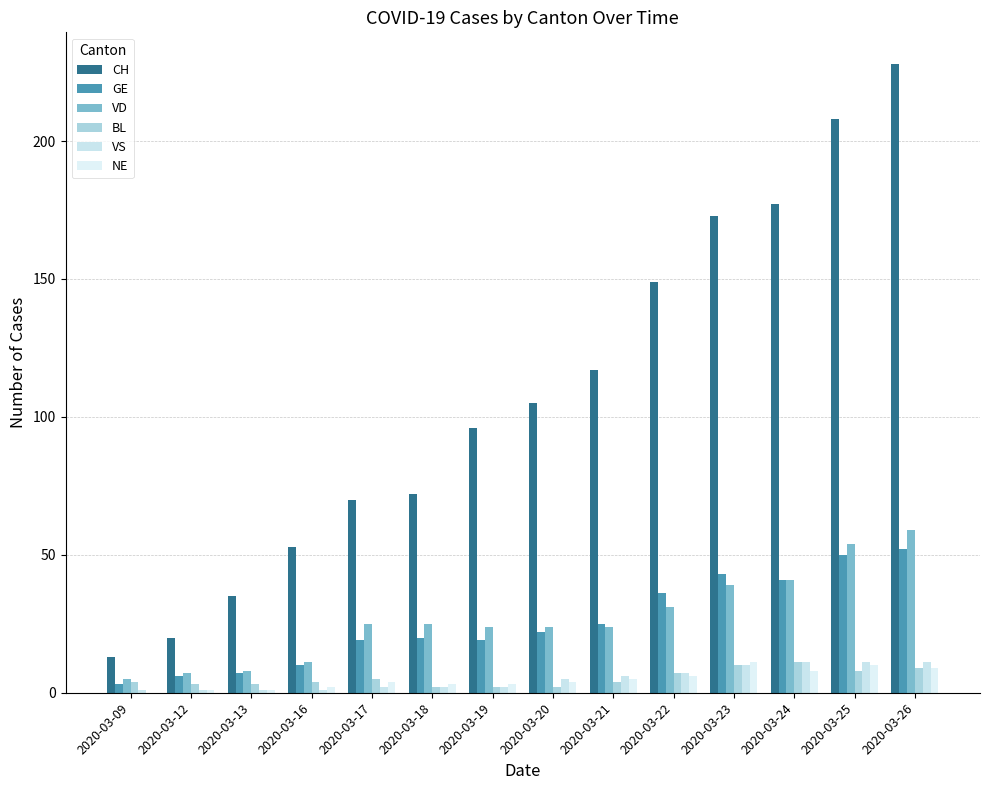

Are the bars horizontal?

No